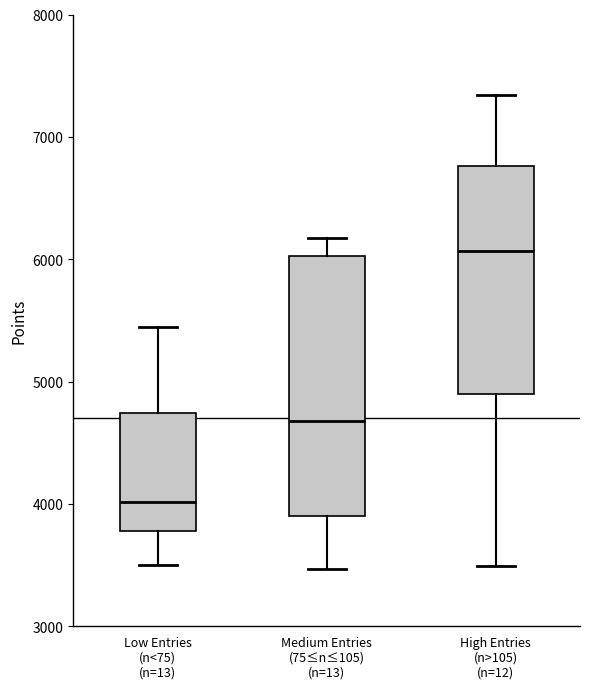

Reading left to right, transcribe this box plot: for each box, give where its median line is, the range the box spans, and where its two whiskers end, as read against the y-axis. The values are not printed on the chart, so give them approximately, as read against the axis.

Low Entries (n<75) (n=13): median 4000, box 3800 to 4700, whiskers 3500 to 5400
Medium Entries (75≤n≤105) (n=13): median 4700, box 3900 to 6000, whiskers 3500 to 6200
High Entries (n>105) (n=12): median 6100, box 4900 to 6800, whiskers 3500 to 7300